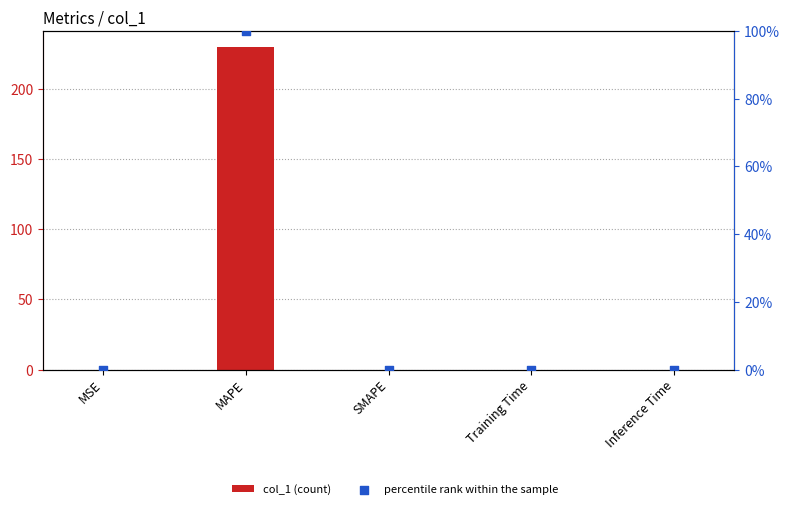

Which series contains the highest Y value?

col_1